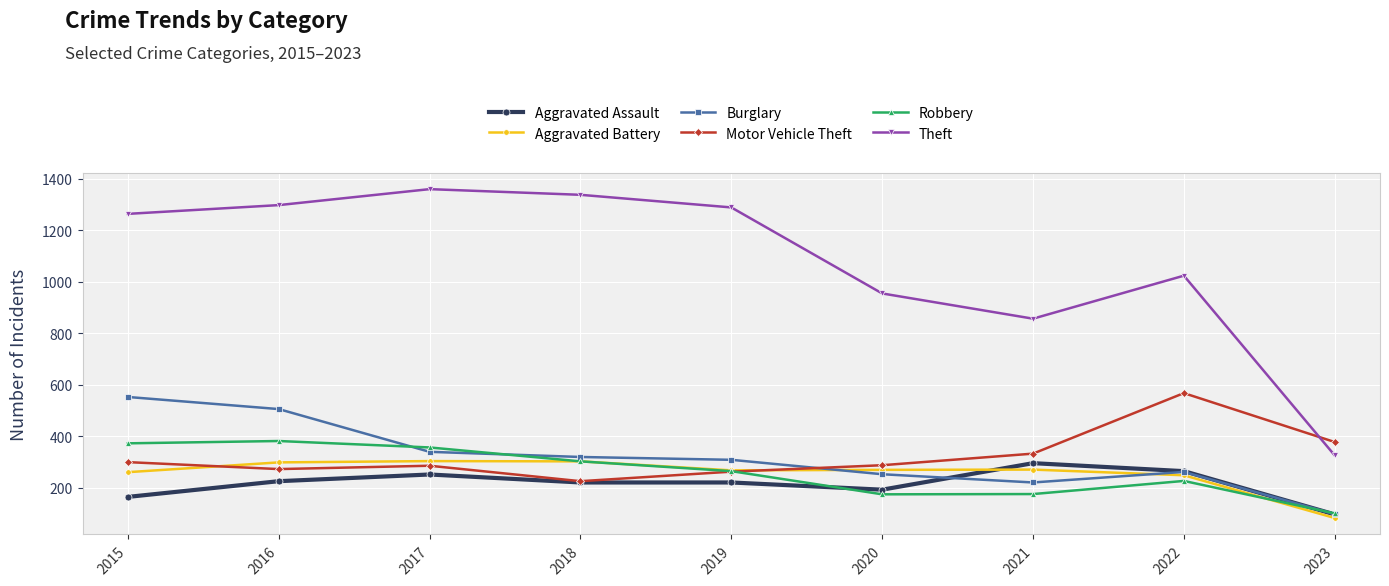

Read the Motor Vehicle Theft value at 2016.

272